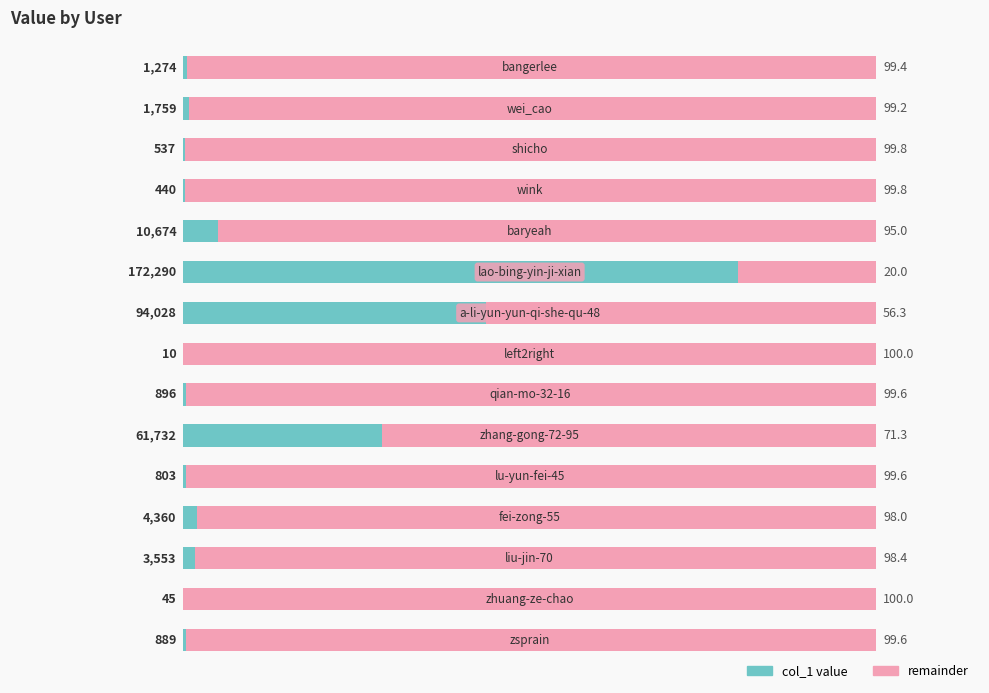

What are all the series names shown in the legend?

col_1 value, remainder